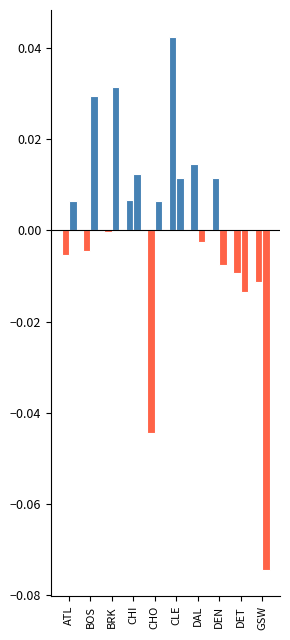

Reading left to right, what are all the values shown in this chart?

FG% deviation: ATL=-0.0	BOS=-0.0	BRK=-0.0	CHI=0.0	CHO=-0.0	CLE=0.0	DAL=0.0	DEN=0.0	DET=-0.0	GSW=-0.0
FT% deviation: ATL=0.0	BOS=0.0	BRK=0.0	CHI=0.0	CHO=0.0	CLE=0.0	DAL=-0.0	DEN=-0.0	DET=-0.0	GSW=-0.1